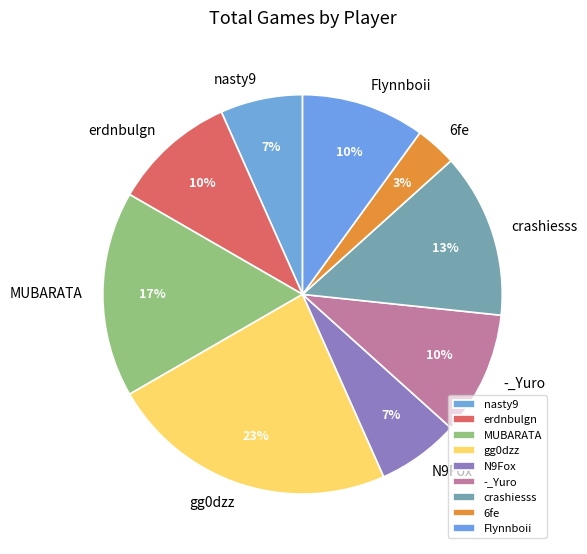

What is the smallest slice in the pie chart?

6fe